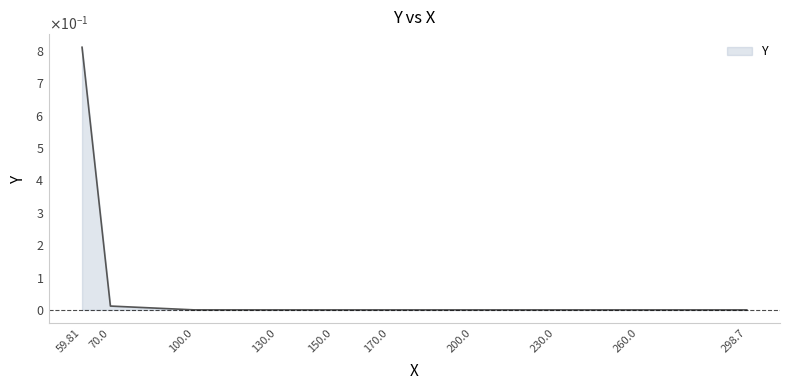

Does the chart have visible grid lines?

No